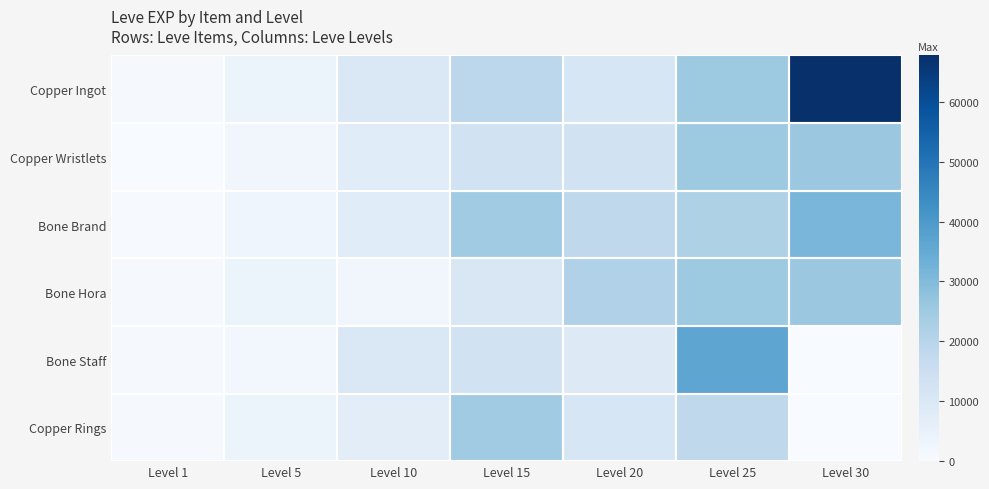

Reading left to right, extract all data points from this chart.

Copper Ingot: Level 1=630	Level 5=3600	Level 10=9990	Level 15=18910	Level 20=10710	Level 25=25250	Level 30=67730
Copper Wristlets: Level 1=1	Level 5=2230	Level 10=7880	Level 15=13040	Level 20=12960	Level 25=25250	Level 30=25900
Bone Brand: Level 1=450	Level 5=3040	Level 10=7880	Level 15=24790	Level 20=18290	Level 25=21830	Level 30=31330
Bone Hora: Level 1=720	Level 5=3600	Level 10=2230	Level 15=10100	Level 20=21600	Level 25=25250	Level 30=25900
Bone Staff: Level 1=630	Level 5=1980	Level 10=9990	Level 15=13040	Level 20=8990	Level 25=36390	Level 30=0
Copper Rings: Level 1=630	Level 5=3600	Level 10=6880	Level 15=24790	Level 20=10710	Level 25=18490	Level 30=0